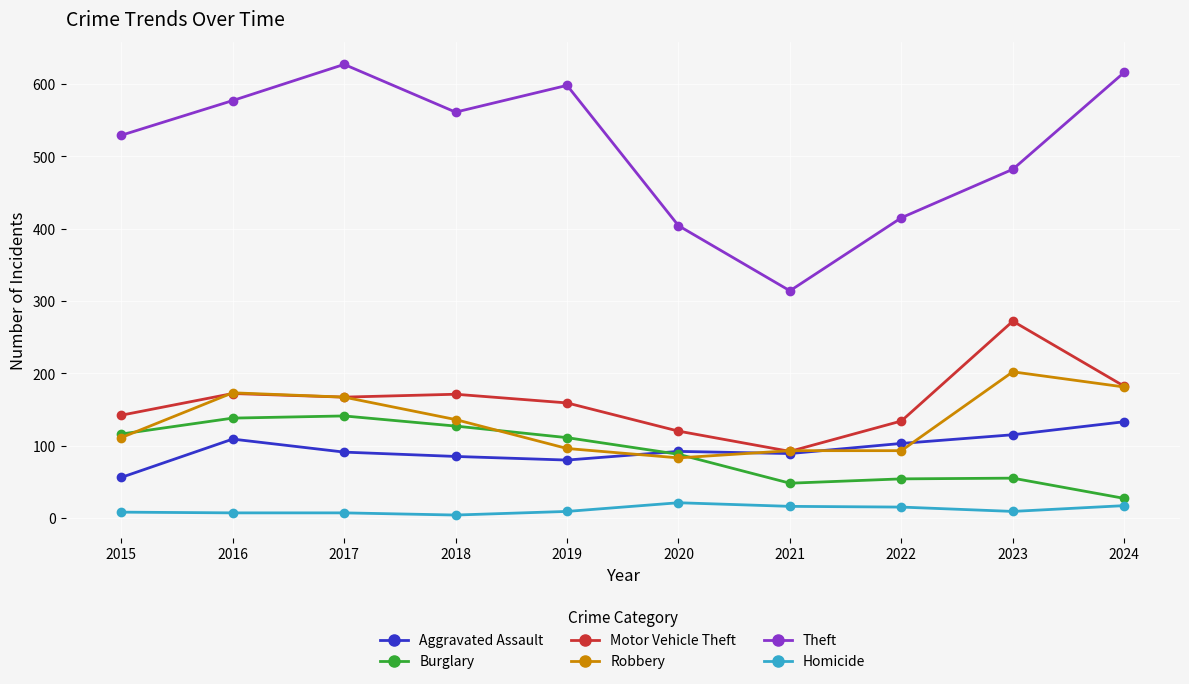

What are all the series names shown in the legend?

Aggravated Assault, Burglary, Motor Vehicle Theft, Robbery, Theft, Homicide